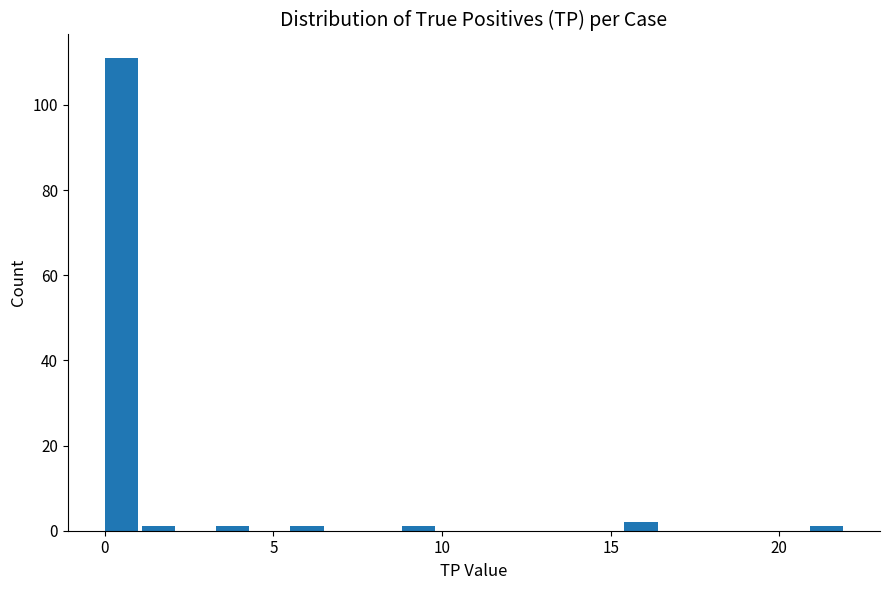

Around what value on the x-axis is the tallest bar? Give the approximate position of its centre, as read against the axis.

0.5